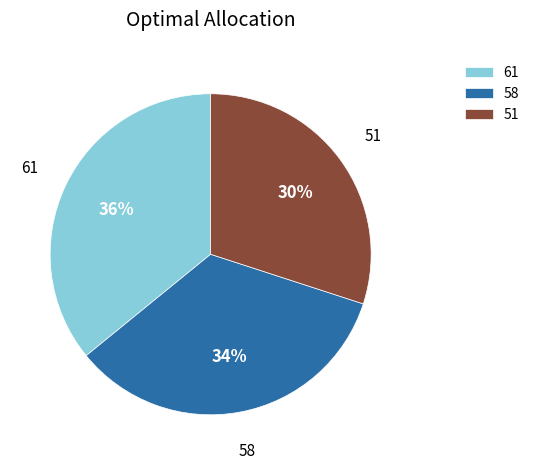

Is it true that 61 is 36% of the pie?

True